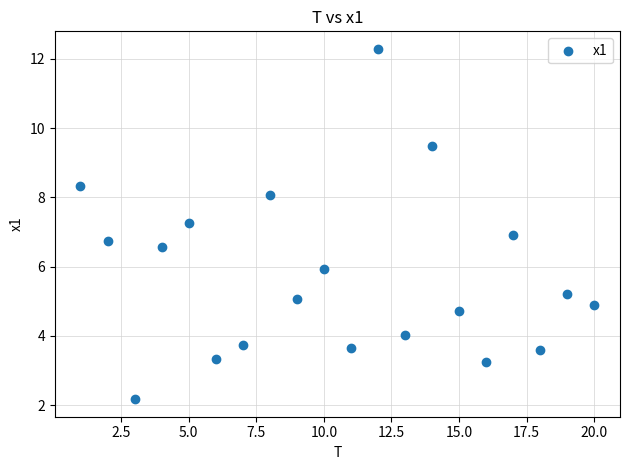

What is the range of X values (max minus min)?

19.0